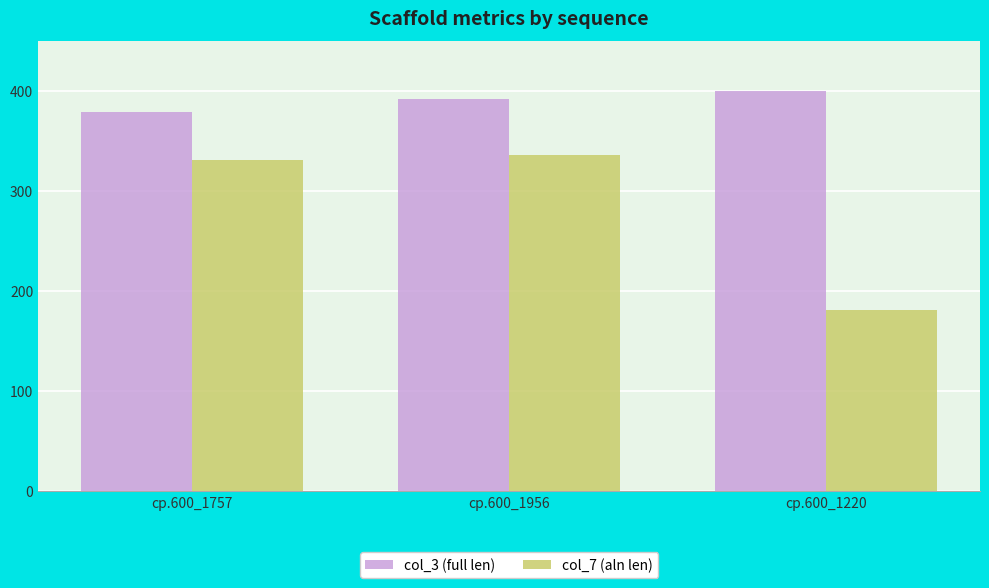

Reading left to right, transcribe all the data shown in this chart.

col_3 (full len): 379	392	400
col_7 (aln len): 331	336	181